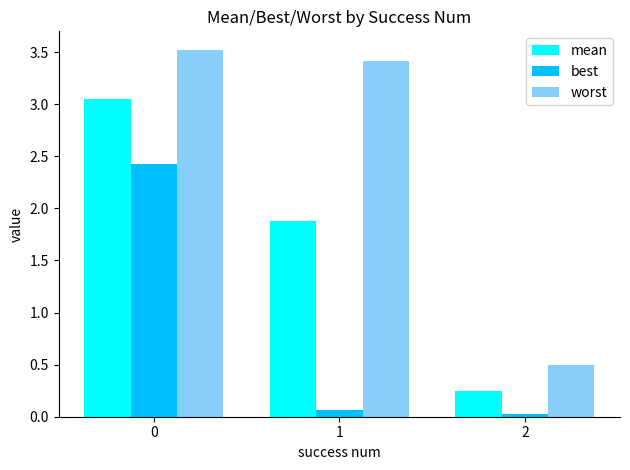

Is it true that worst equals 0.5 at 2?

True